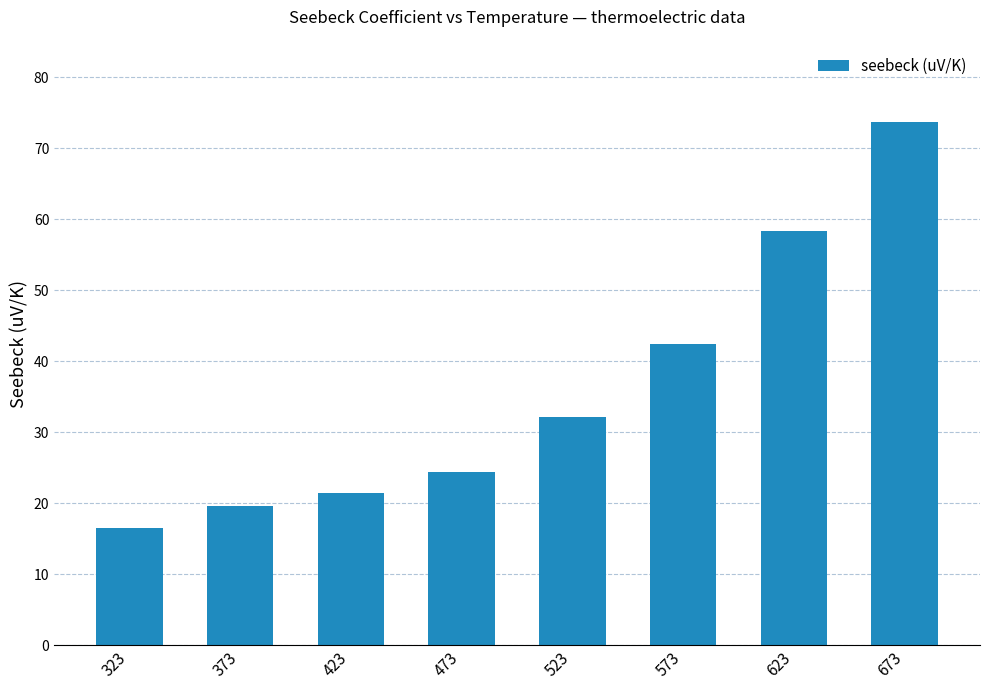

What is the maximum value shown in the chart?

73.7